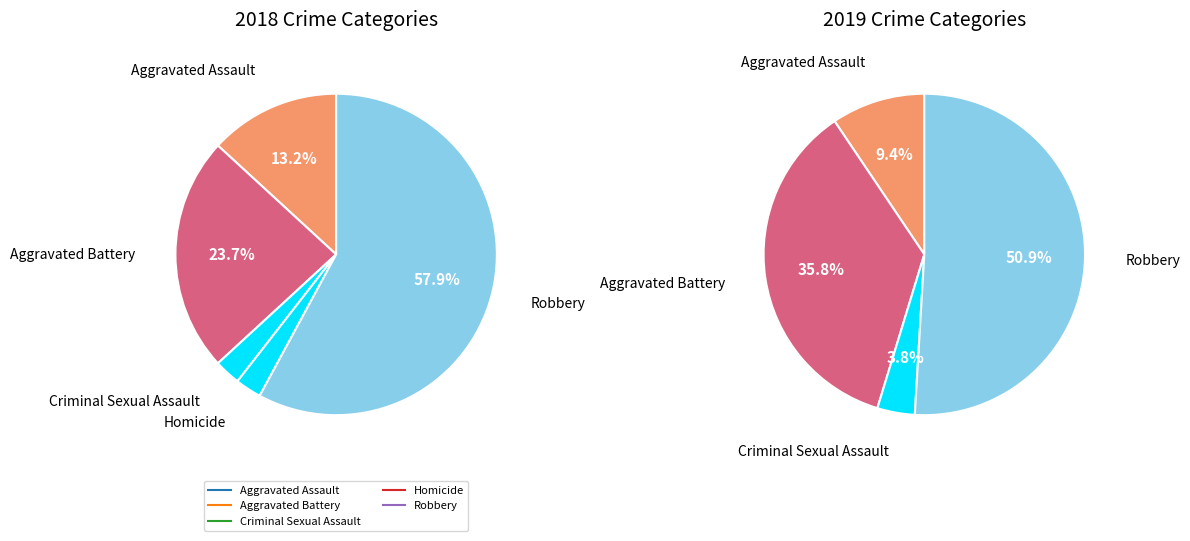

To the nearest percent, what is the difference between the largest and smallest slice percentages?

55%